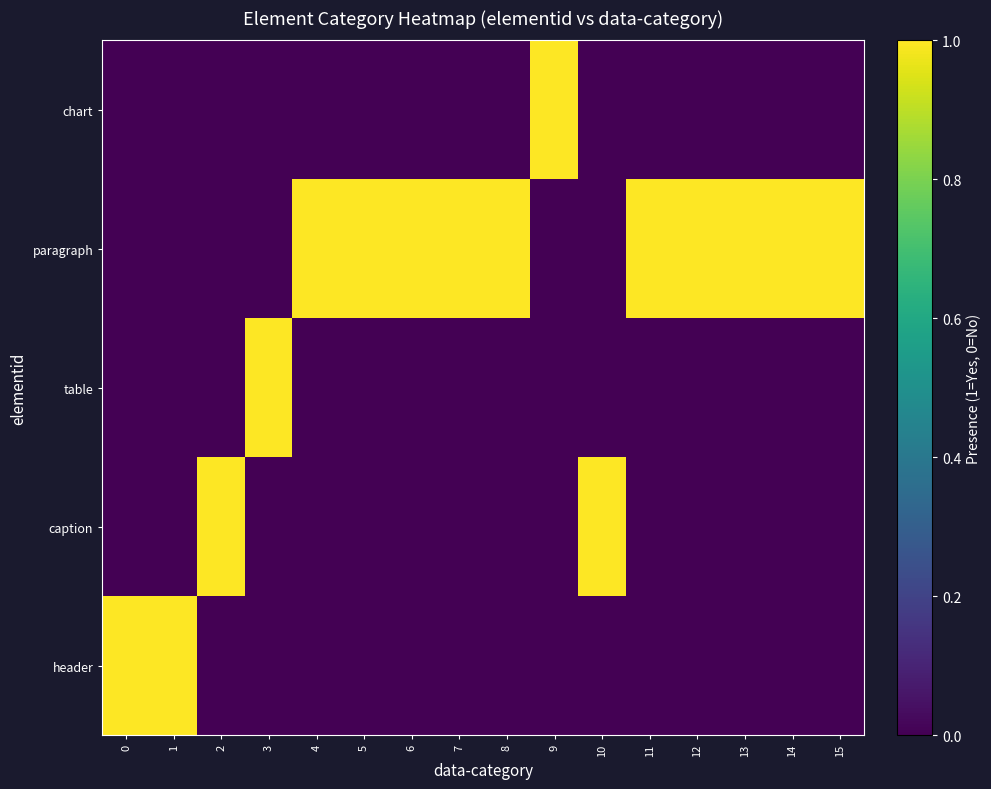

What is the maximum value shown in the chart?

1